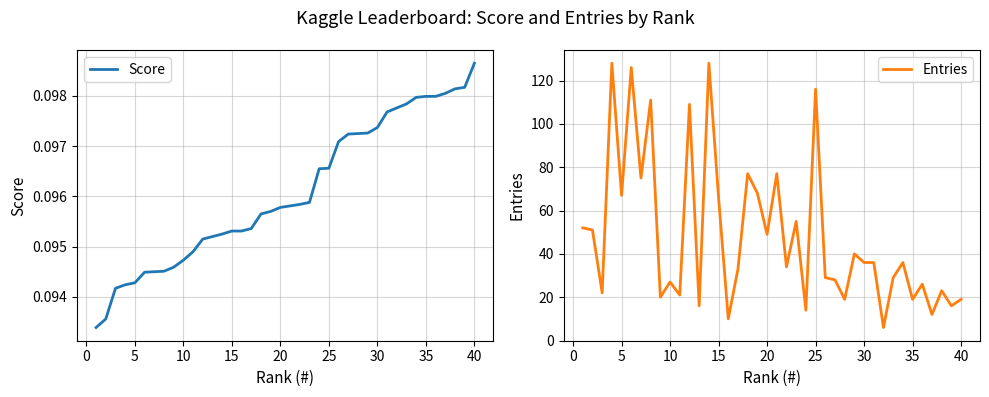

What is the maximum value for Entries?

128